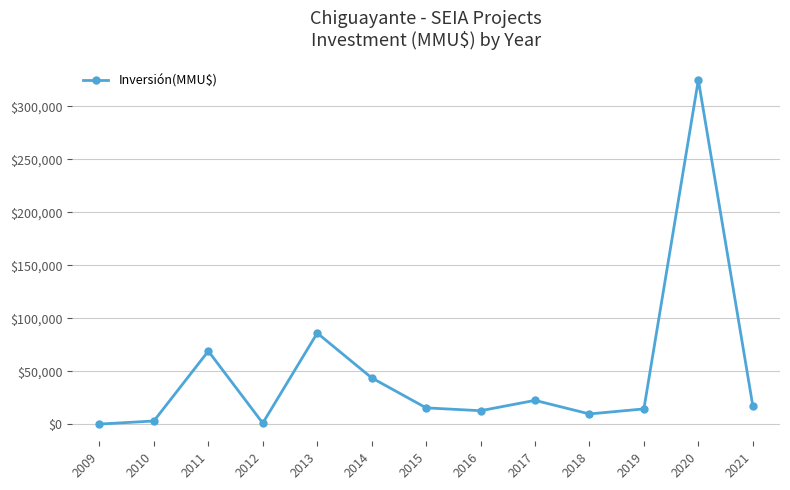

What is the difference between the maximum and minimum values?

324621